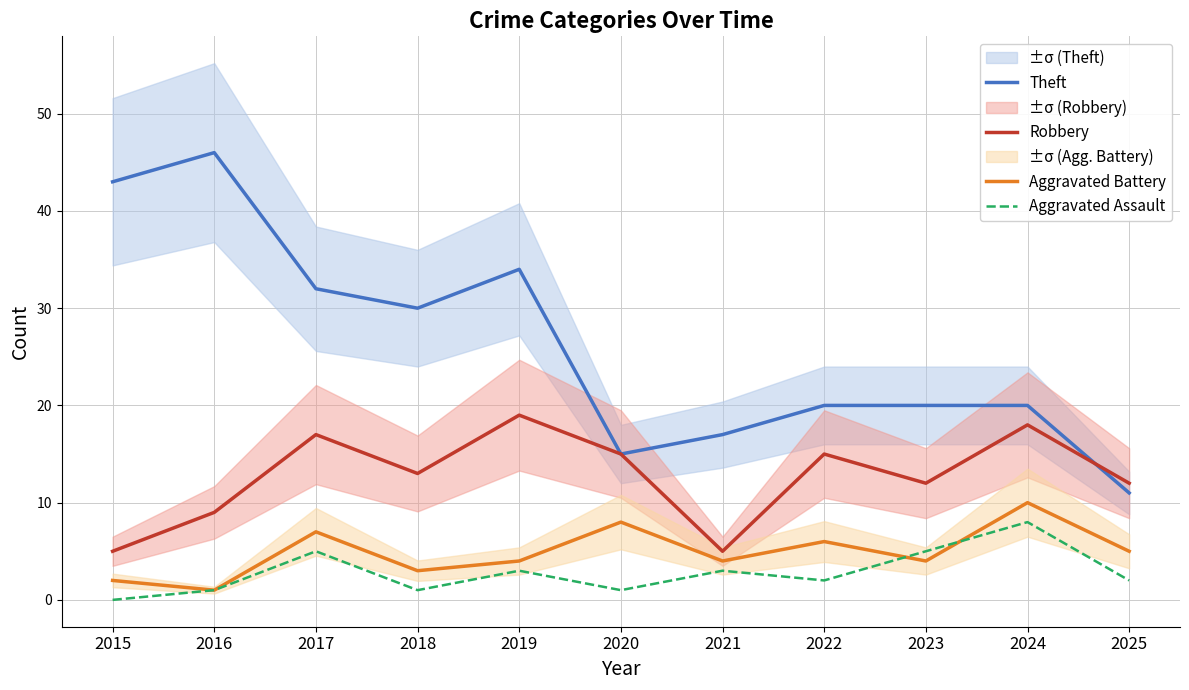

Between 2019 and 2023, which series saw the biggest shift?

Theft